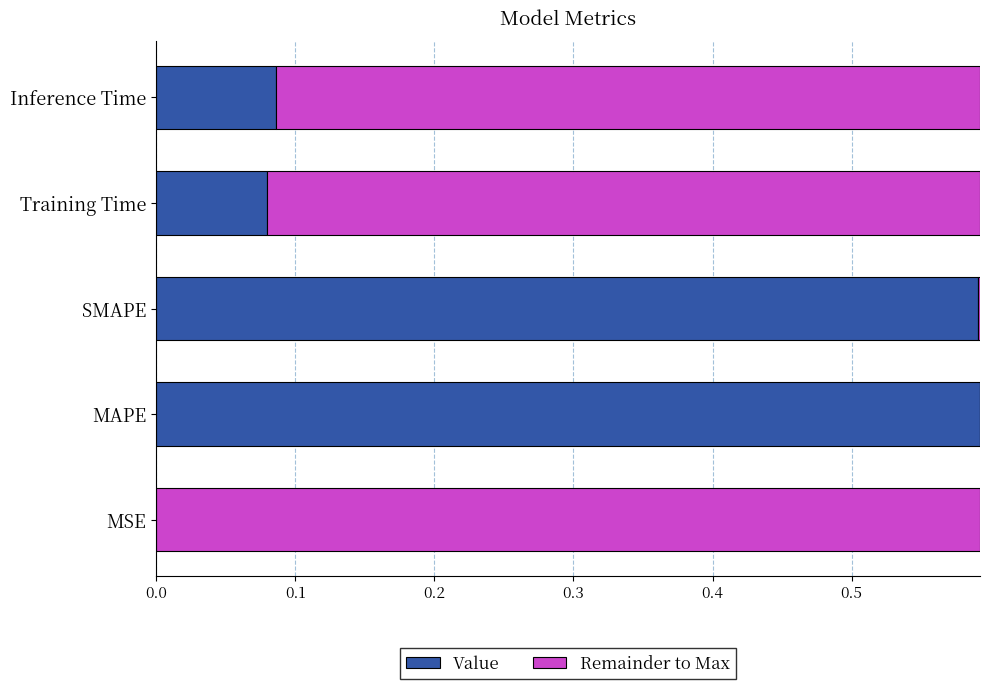

What are all the series names shown in the legend?

Value, Remainder to Max